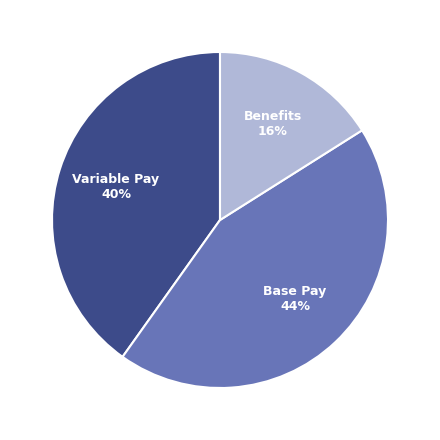

Rank the categories by value from highest to lowest.

Base Pay, Variable Pay, Benefits